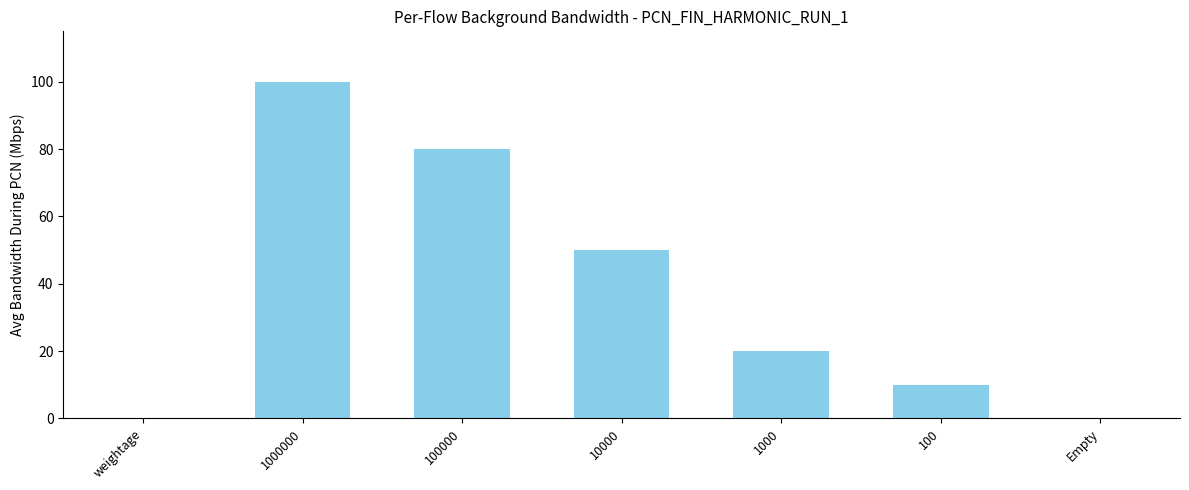

What is the maximum value shown in the chart?

100.0